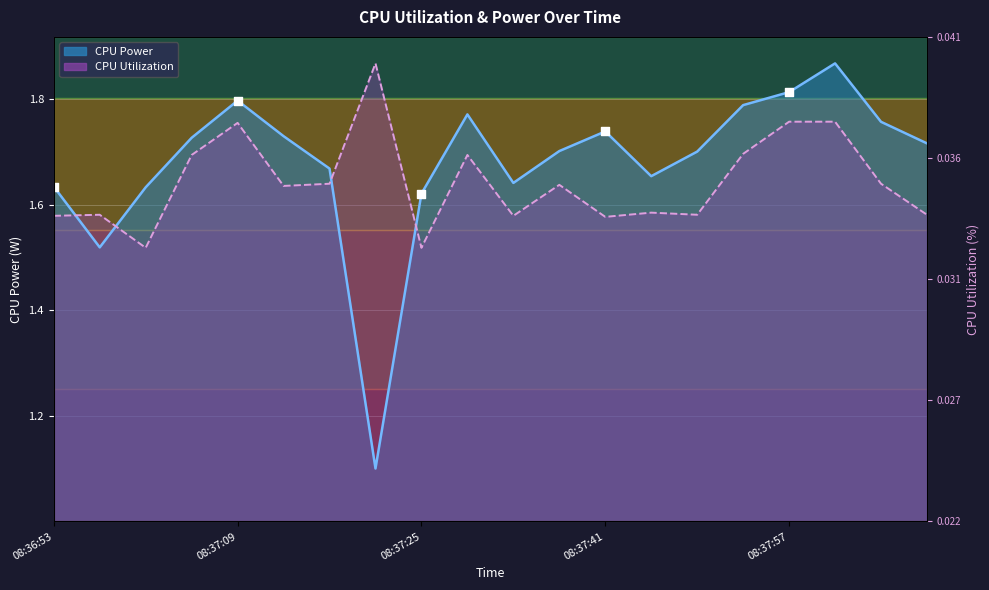

Which series contains the lowest Y value?

CPU Power